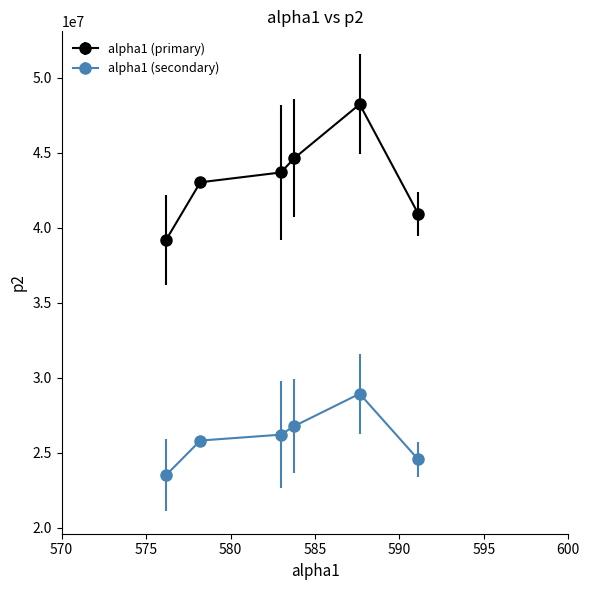

Which series has the largest total across all categories?

alpha1 (primary)